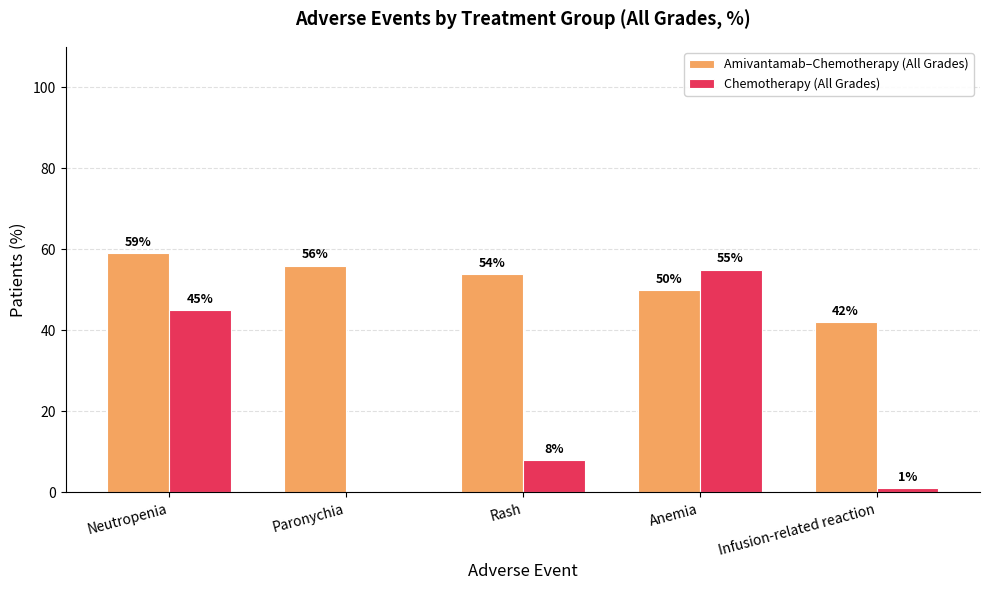

Between Paronychia and Infusion-related reaction, which series saw the biggest shift?

Amivantamab–Chemotherapy (All Grades)